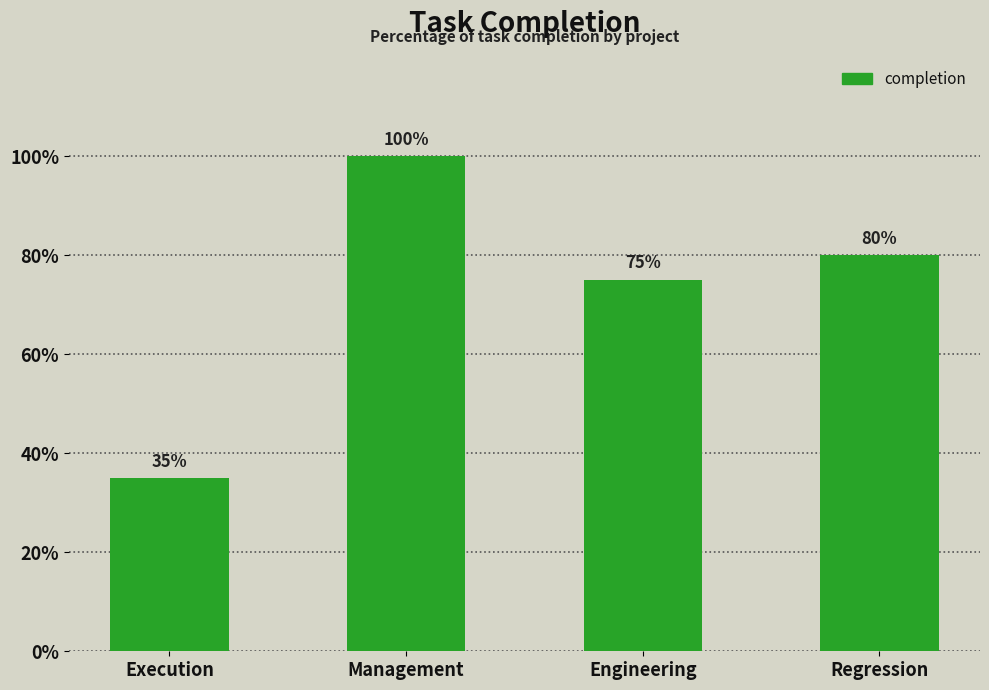

What is the change in value from Engineering to Regression?

+5